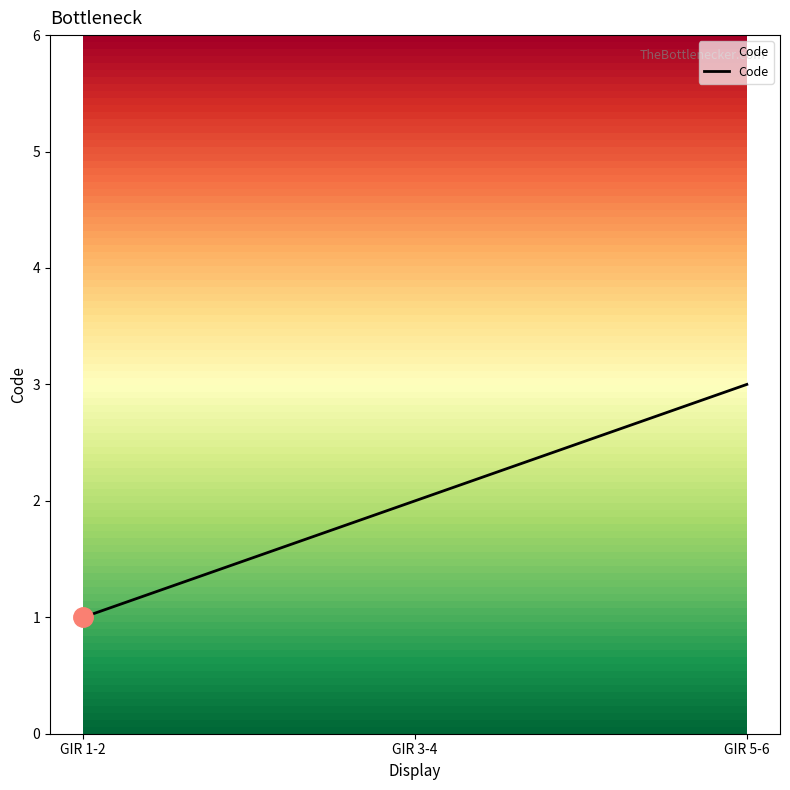

List the labels in order of value, smallest first.

GIR 1-2, GIR 3-4, GIR 5-6